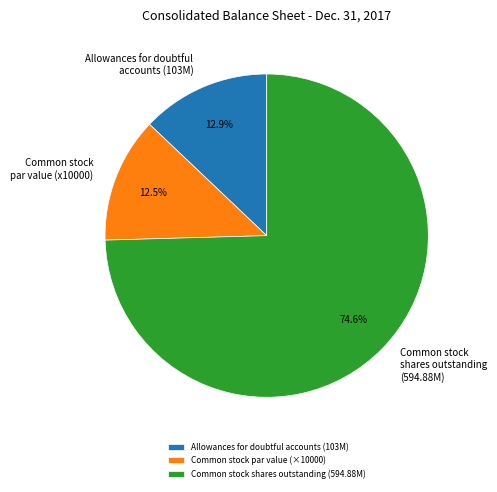

To the nearest percent, what is the average slice percentage?

33%